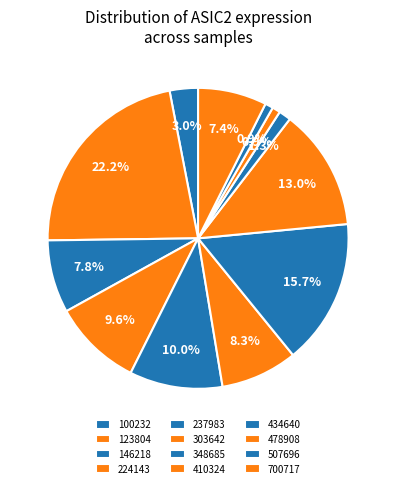

How many segments does this pie chart have?

12